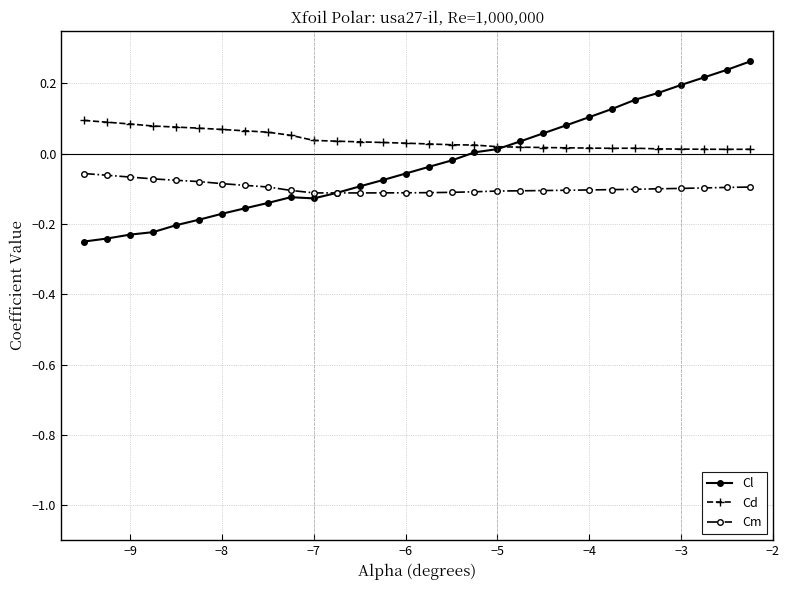

Which series has the largest range (max minus min)?

Cl